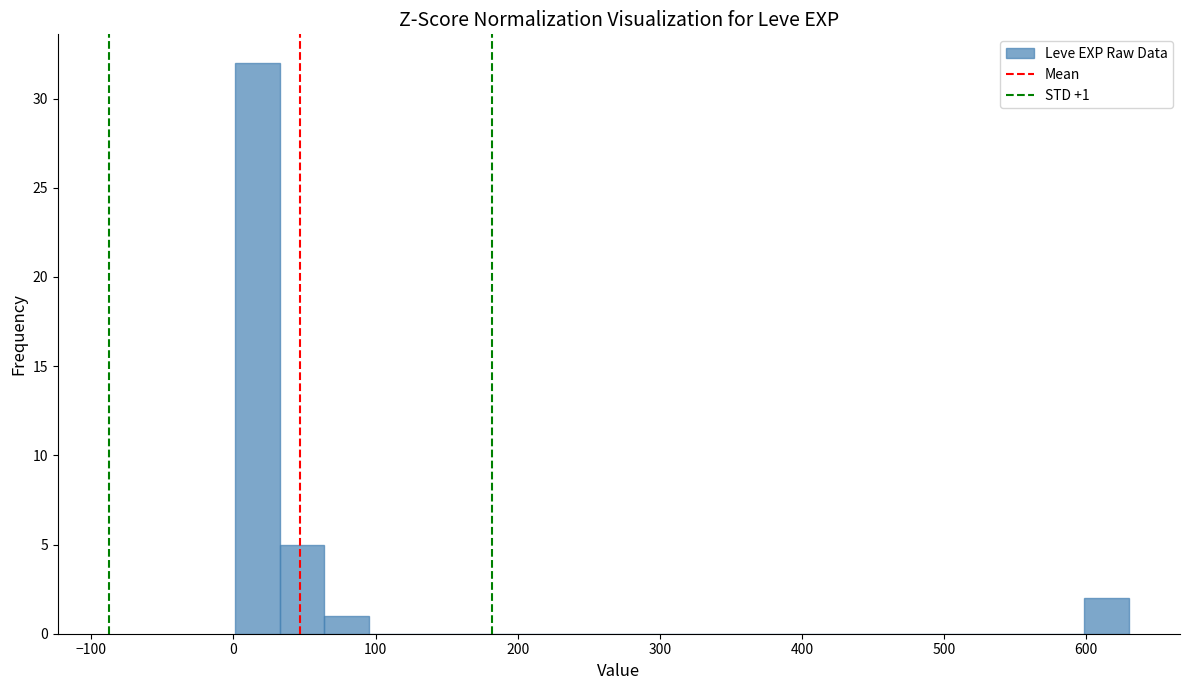

Around what value on the x-axis is the tallest bar? Give the approximate position of its centre, as read against the axis.

20